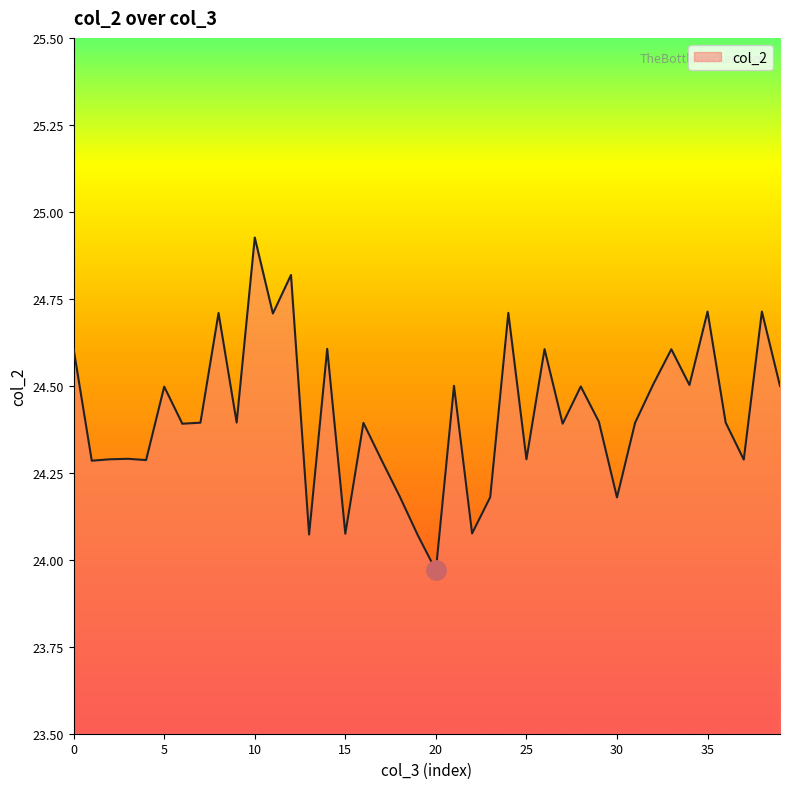

What is the difference between the maximum and minimum values?

1.0